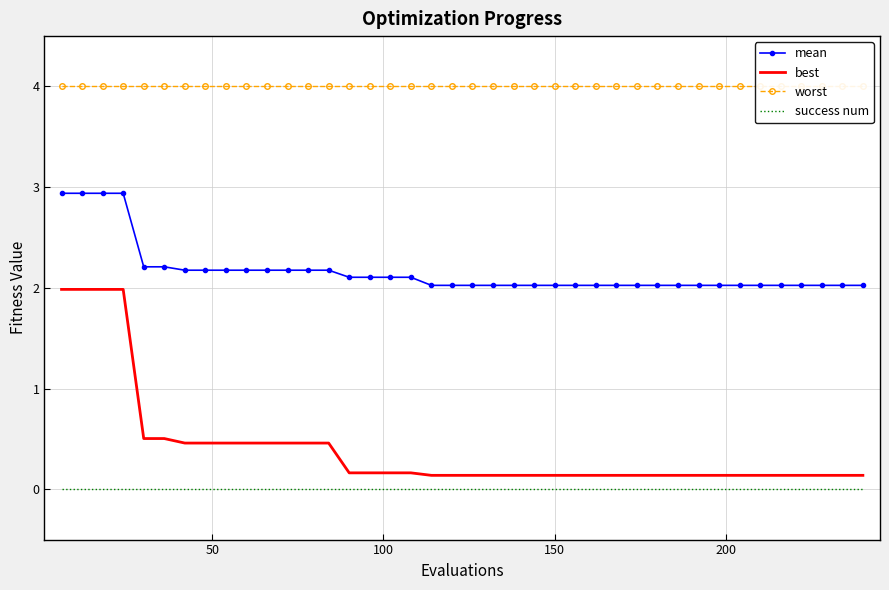

Which series has the widest spread of values?

best